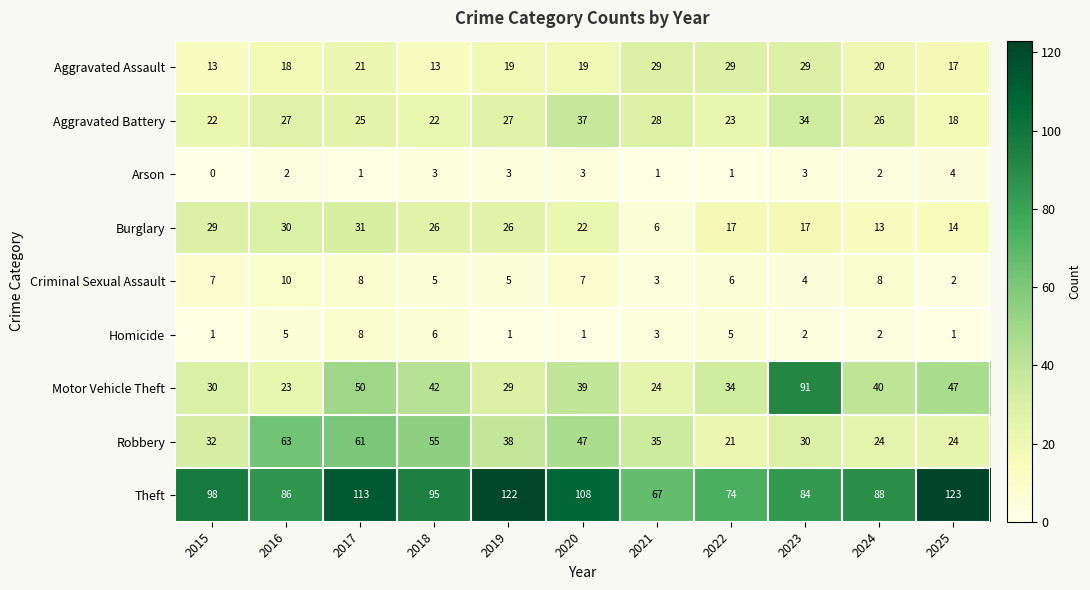

What is the sum of the Homicide values at 2017 and 2018?

14